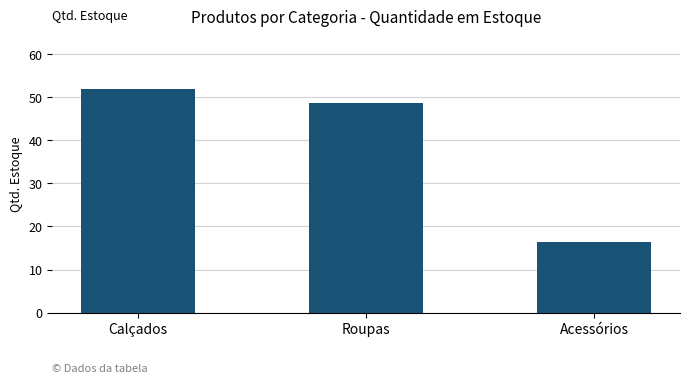

Count the number of data series in this chart.

1